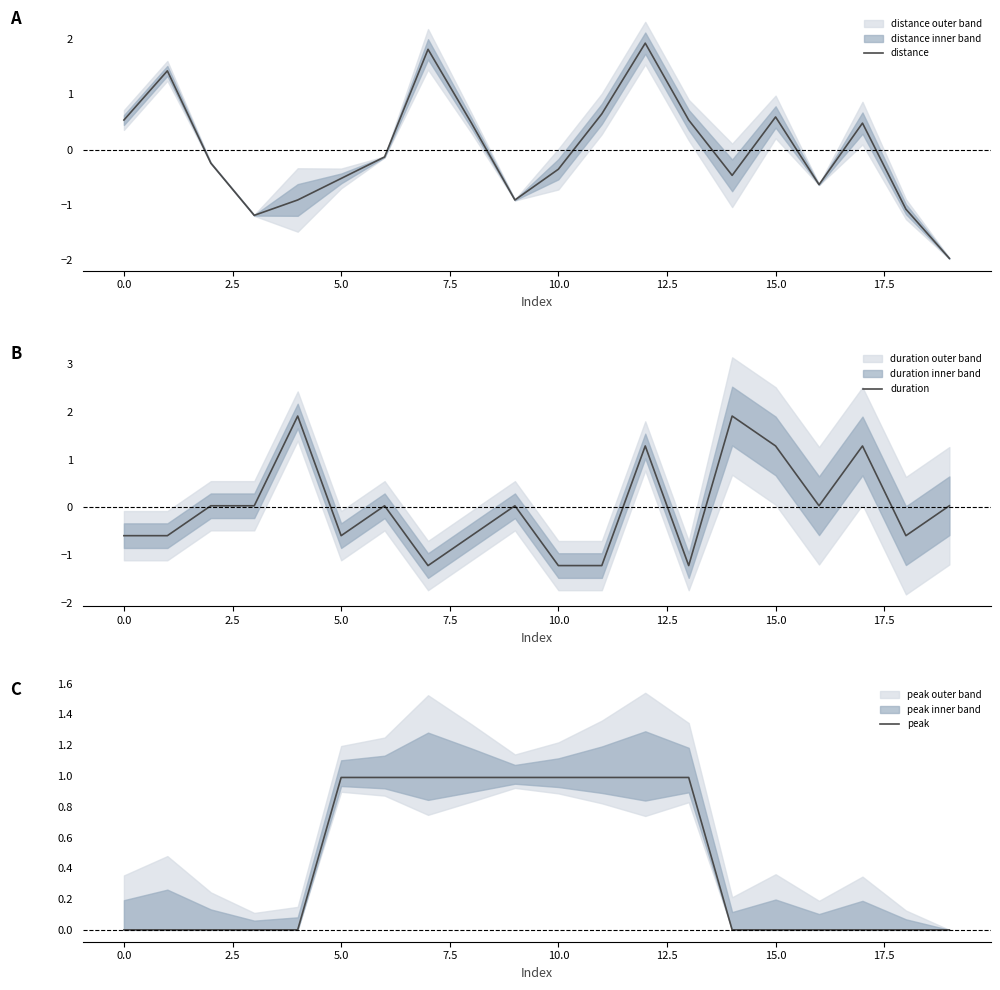

What is the label of the 10th point from the right?

10